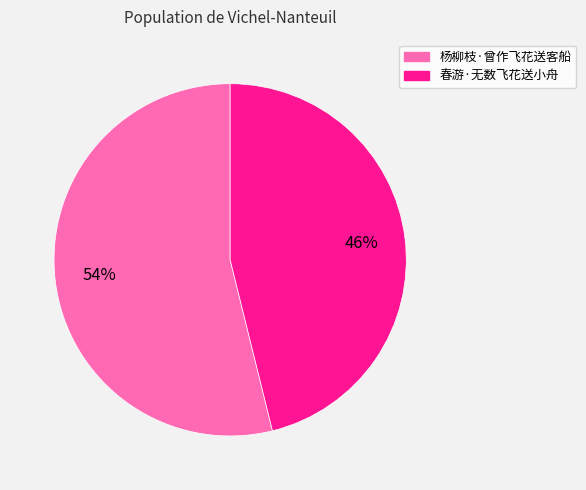

True or false: 春游·无数飞花送小舟 accounts for 46% of the total.

True